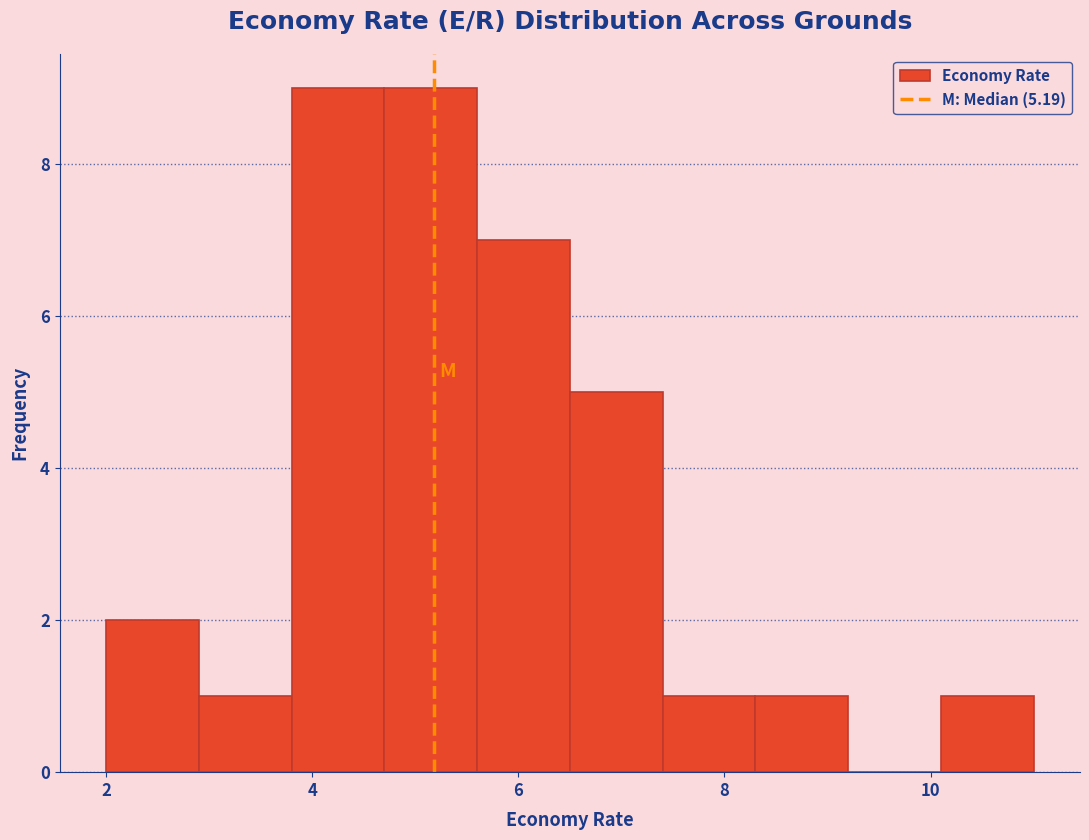

How tall is the bar that spans 2.9 to 3.8 on the x-axis? Neither the bar edges nor the heights are printed on the chart, so give them approximately, as read against the axes.

1